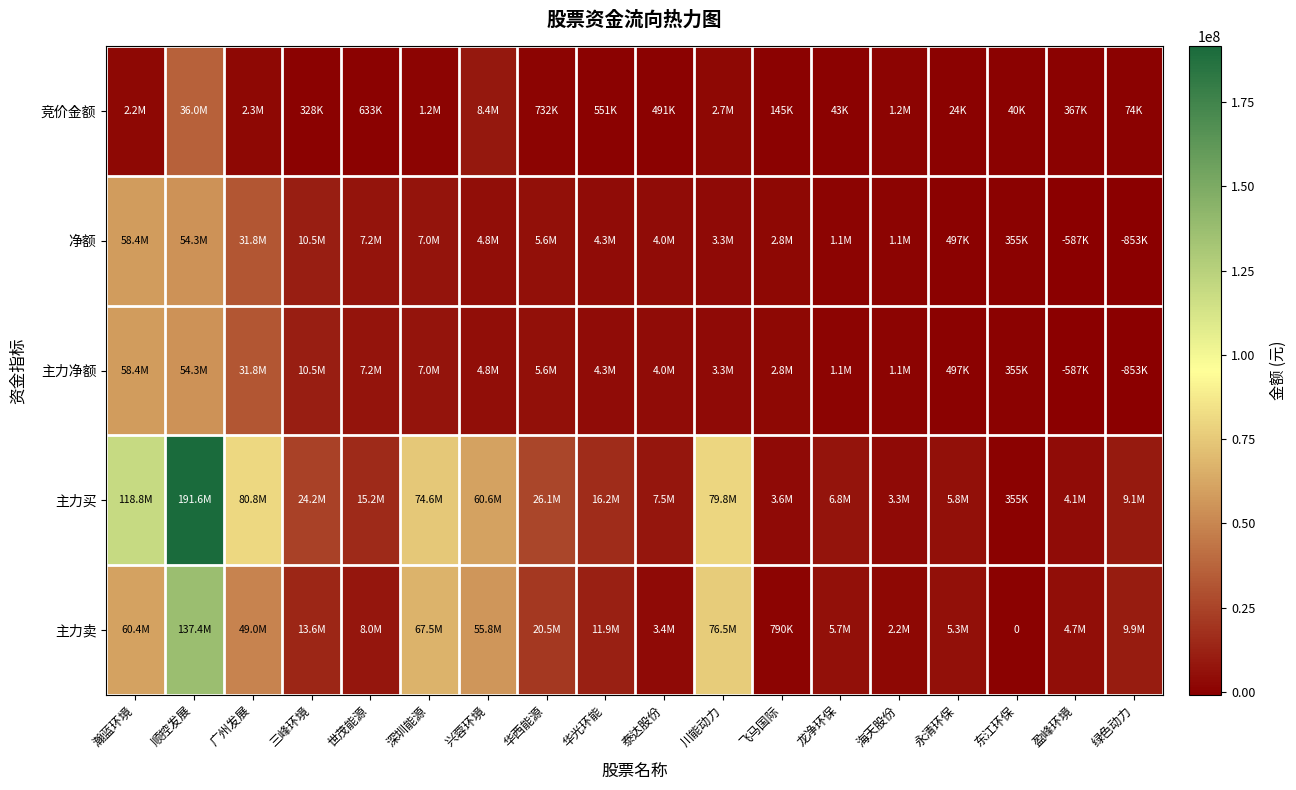

What is the spread (max minus min) of values at 东江环保?

355482